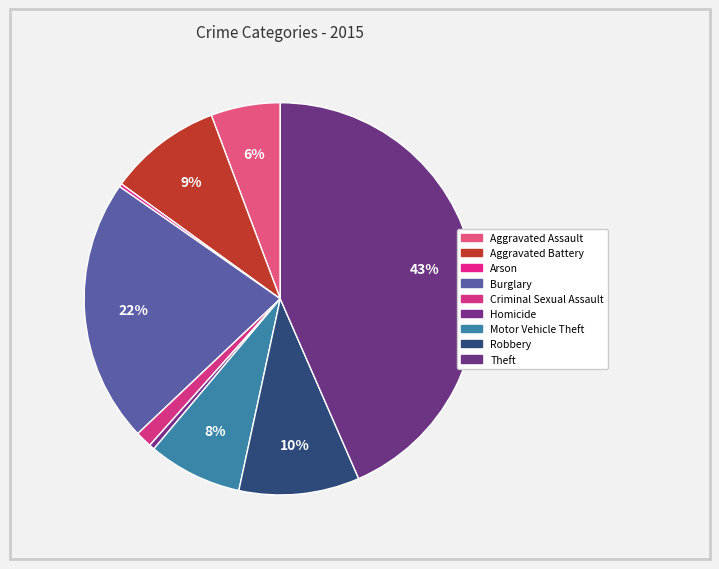

Which category has the biggest portion of the pie?

Theft